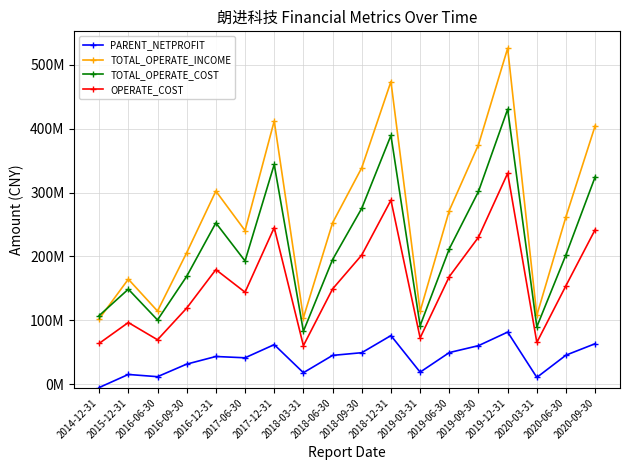

Does the chart display data point markers on the line(s)?

Yes